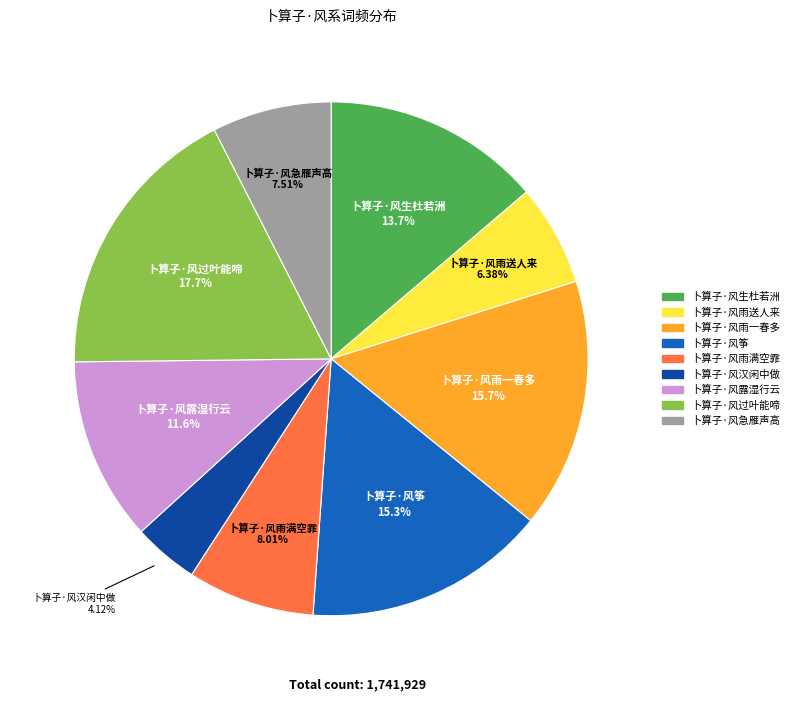

To the nearest percent, what portion does 卜算子·风露湿行云 represent?

12%